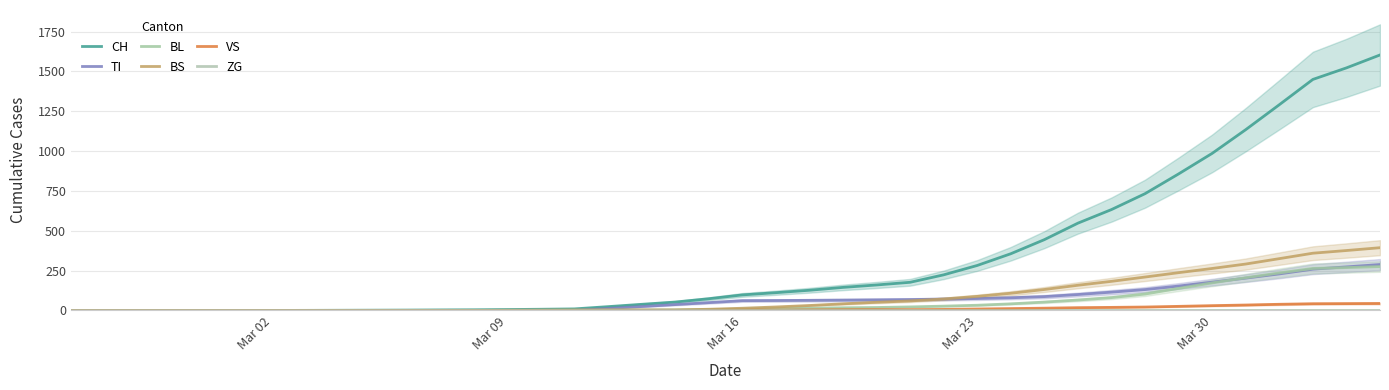

What is the value of the TI point at the 17th from the left?

12.2